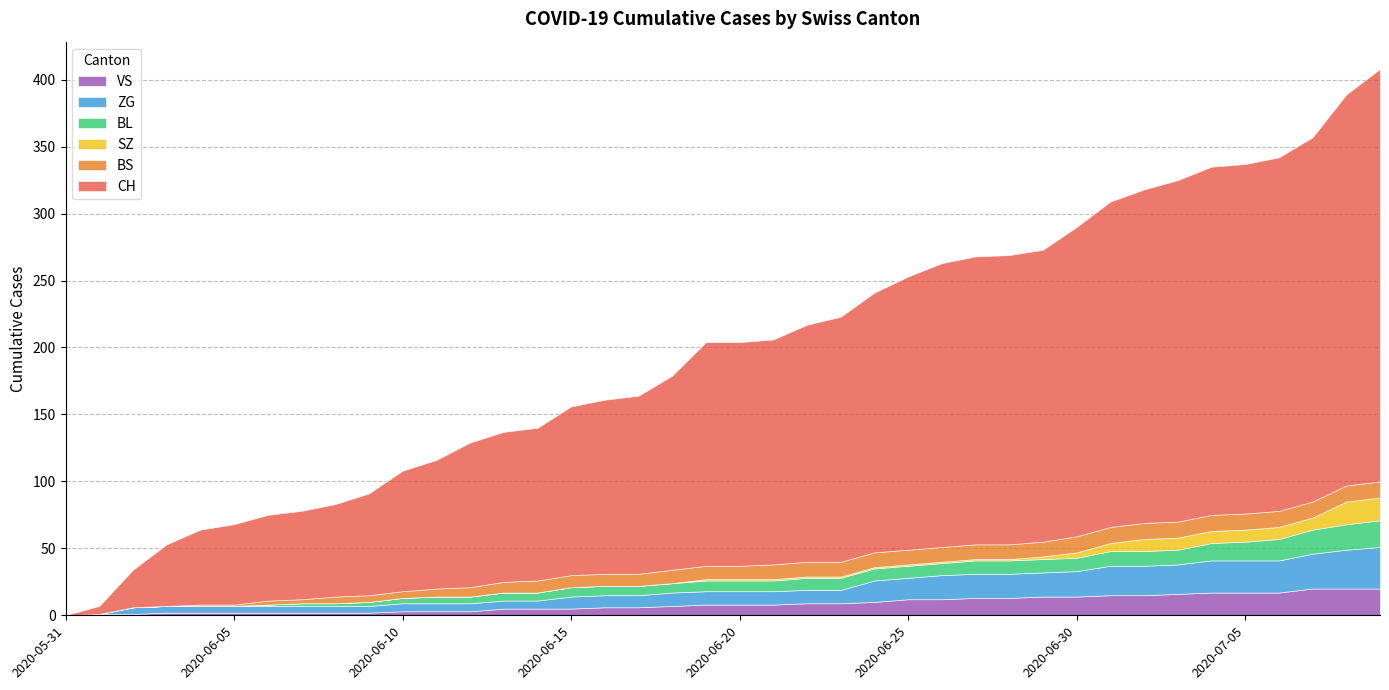

True or false: ZG has a value of 7 at 2020-06-05.

False